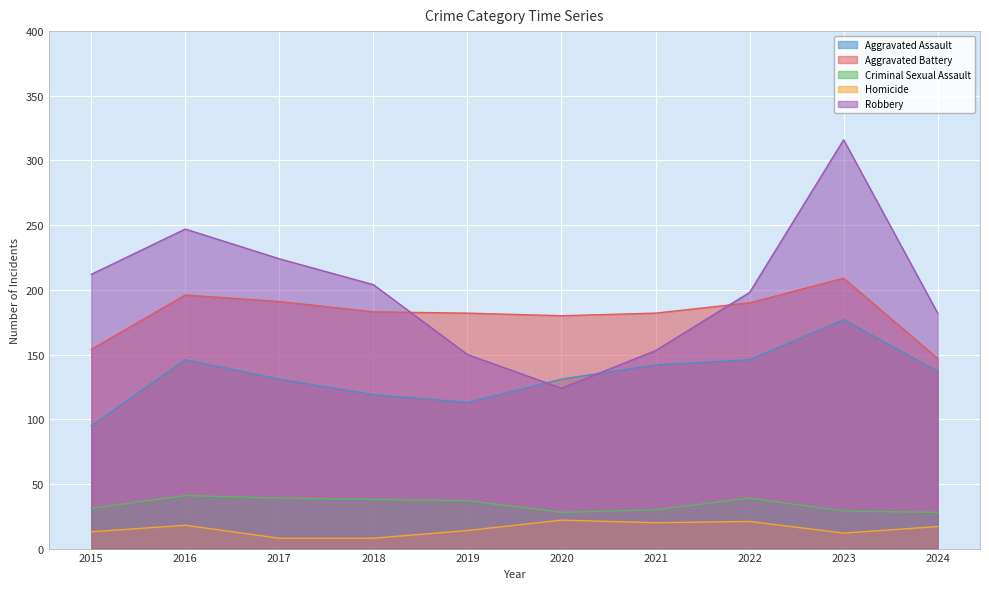

Reading left to right, transcribe all the data shown in this chart.

Aggravated Assault: 95	146	131	119	113	131	142	146	177	137
Aggravated Battery: 154	196	191	183	182	180	182	190	209	147
Criminal Sexual Assault: 31	41	39	38	37	28	30	39	29	28
Homicide: 13	18	8	8	14	22	20	21	12	17
Robbery: 212	247	224	204	150	124	153	198	316	182